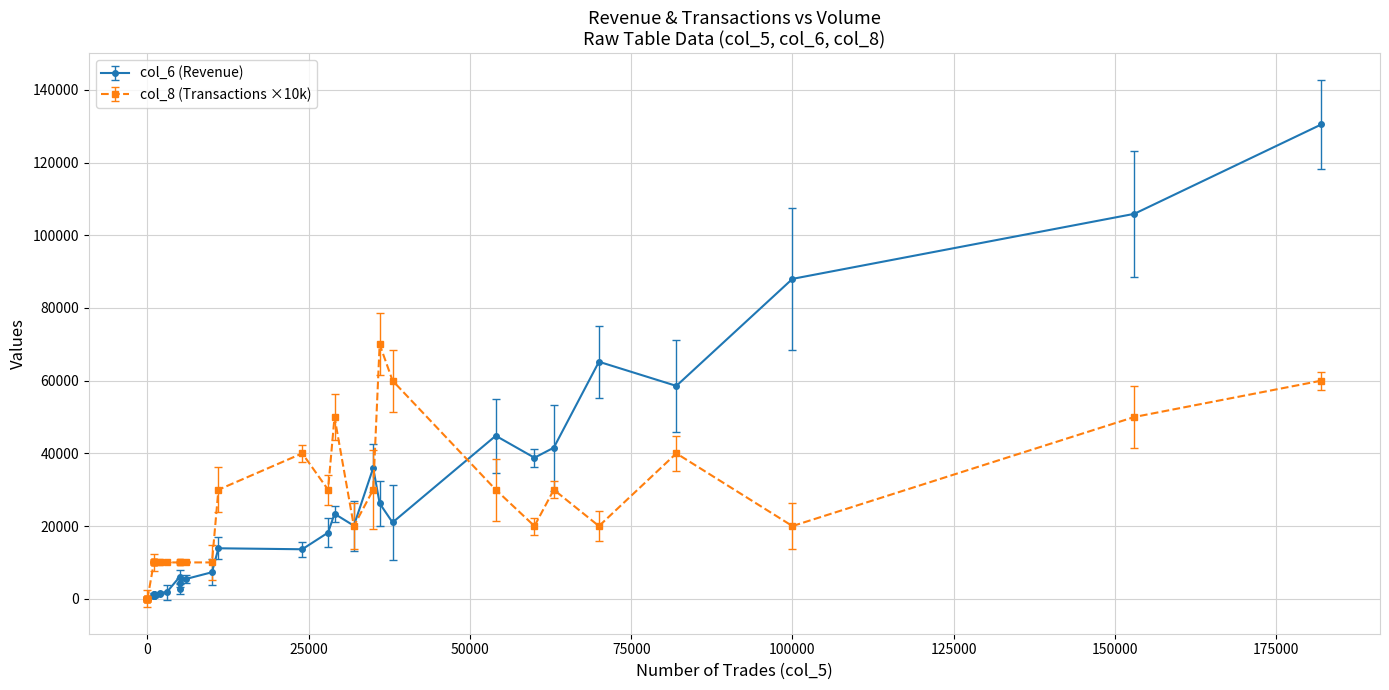

True or false: col_8 and col_6 cross at least once.

False